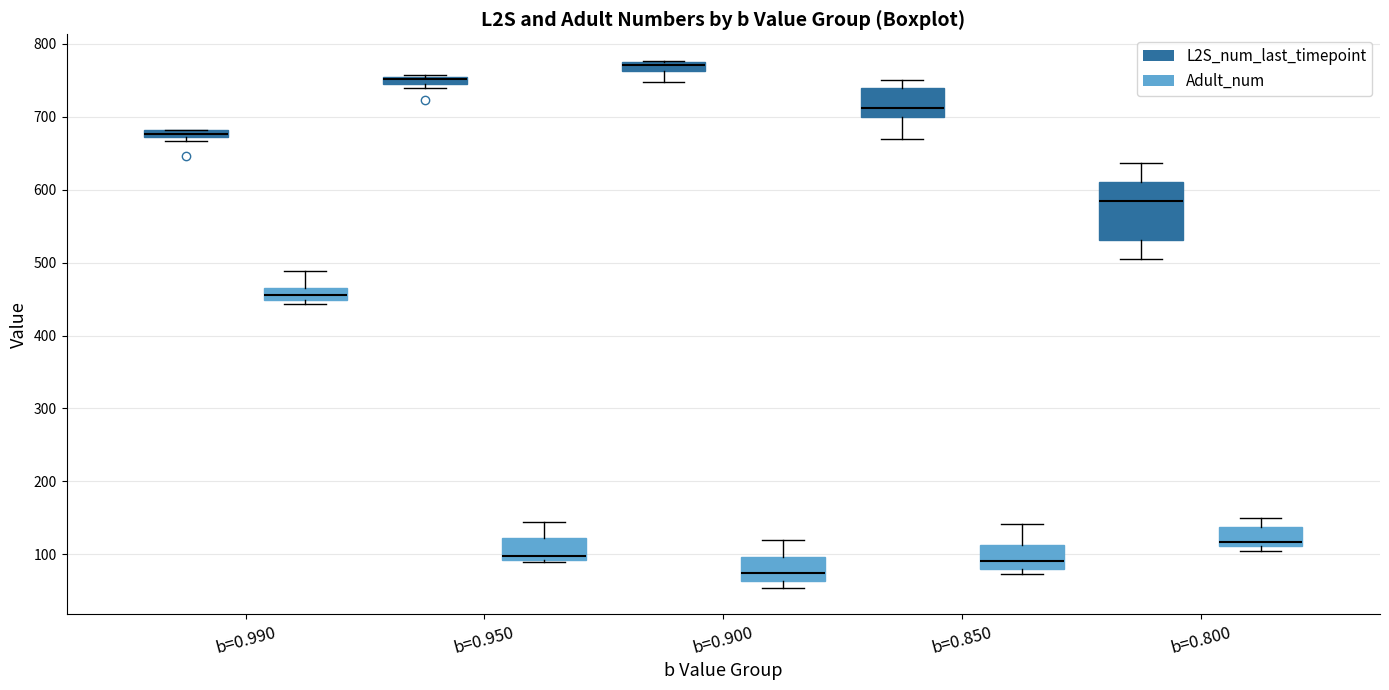

Where is the lower edge of the box for b=0.950 (L2S_num_last_timepoint) on the y-axis? The values are not printed on the chart, so give them approximately, as read against the axis.

740